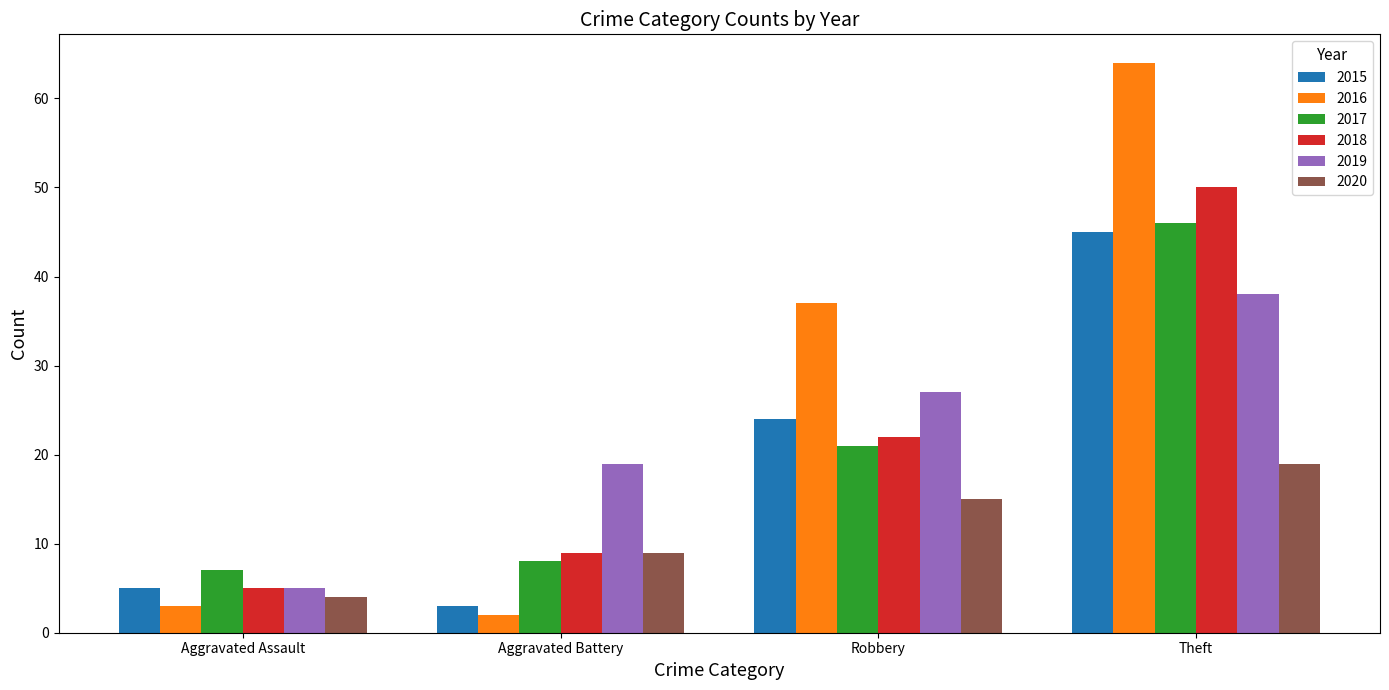

How many data points in 2016 are less than 37?

2